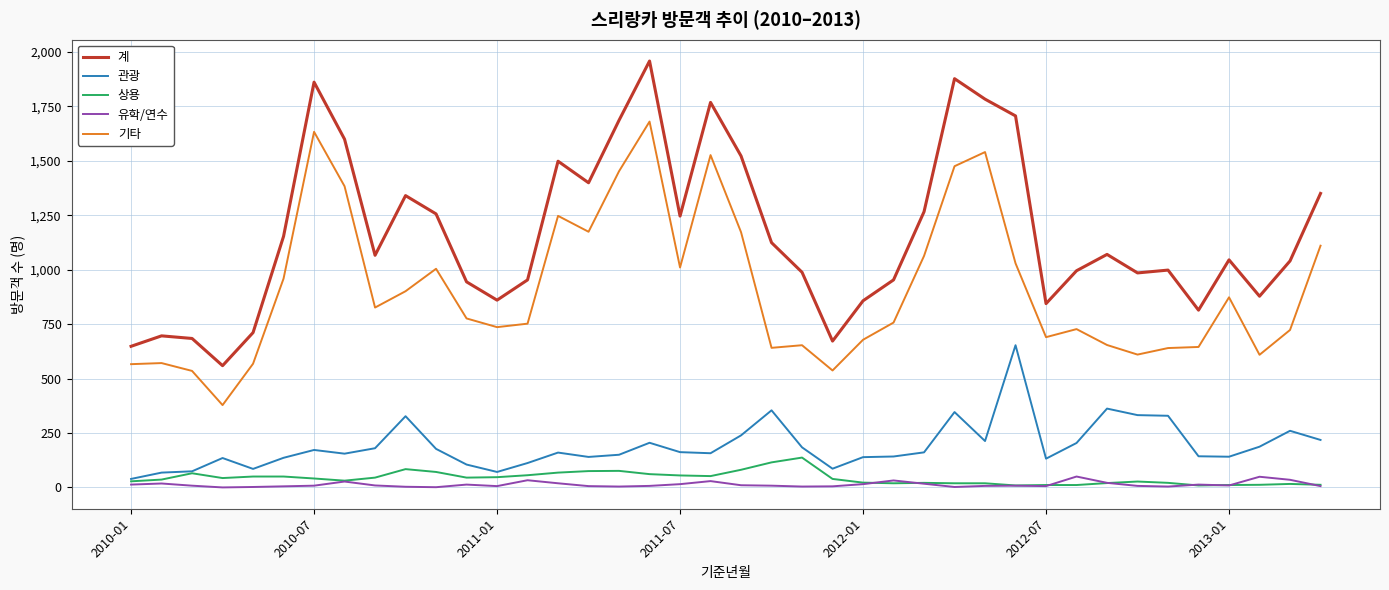

What is the highest value of the 관광 series?

653